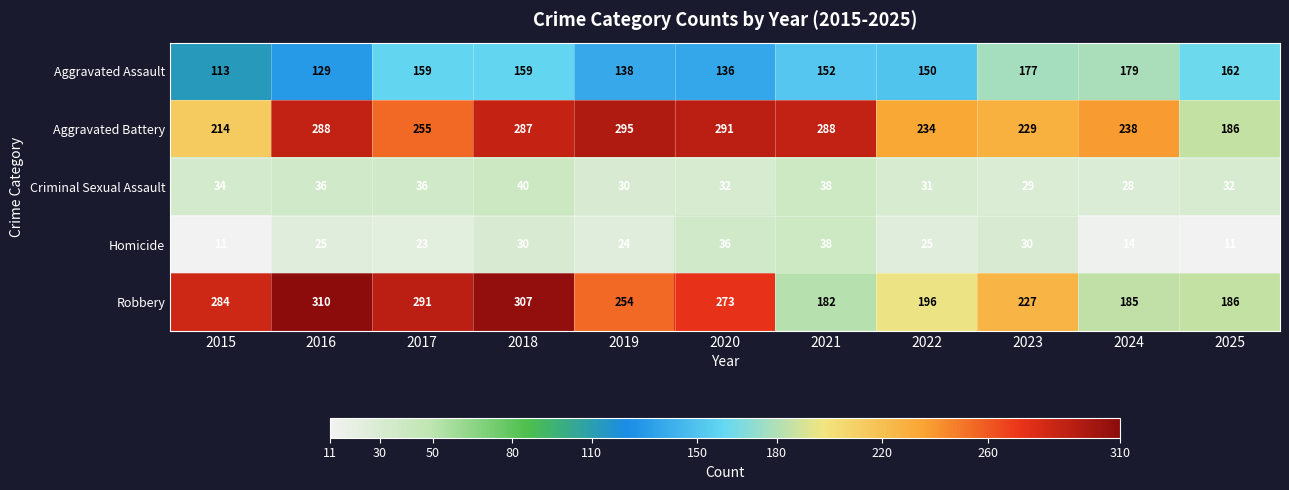

Rank the series at 2019 from highest to lowest value.

Aggravated Battery, Robbery, Aggravated Assault, Criminal Sexual Assault, Homicide